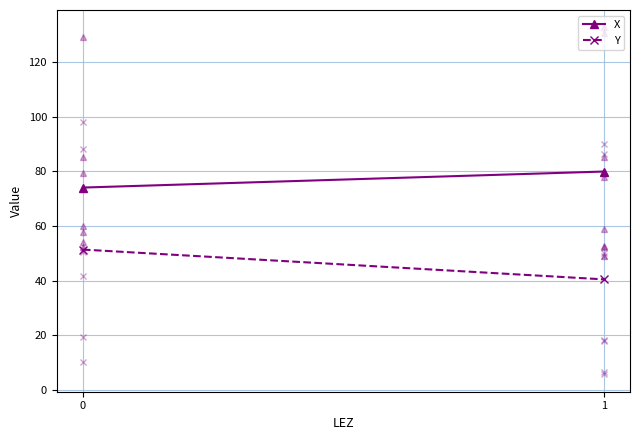

Reading left to right, list all the values displayed in this chart.

X: 0=74.0	1=79.9
Y: 0=51.3	1=40.4